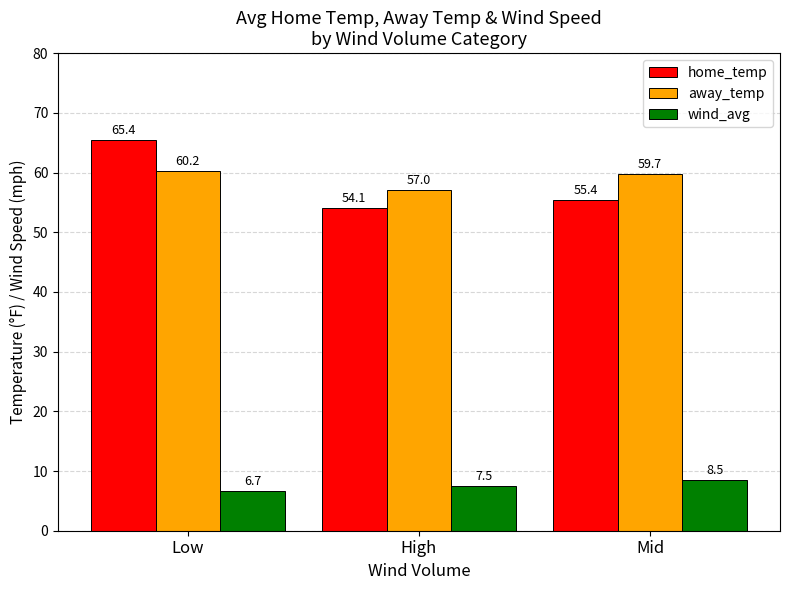

At which label does away_temp reach its peak?

Low